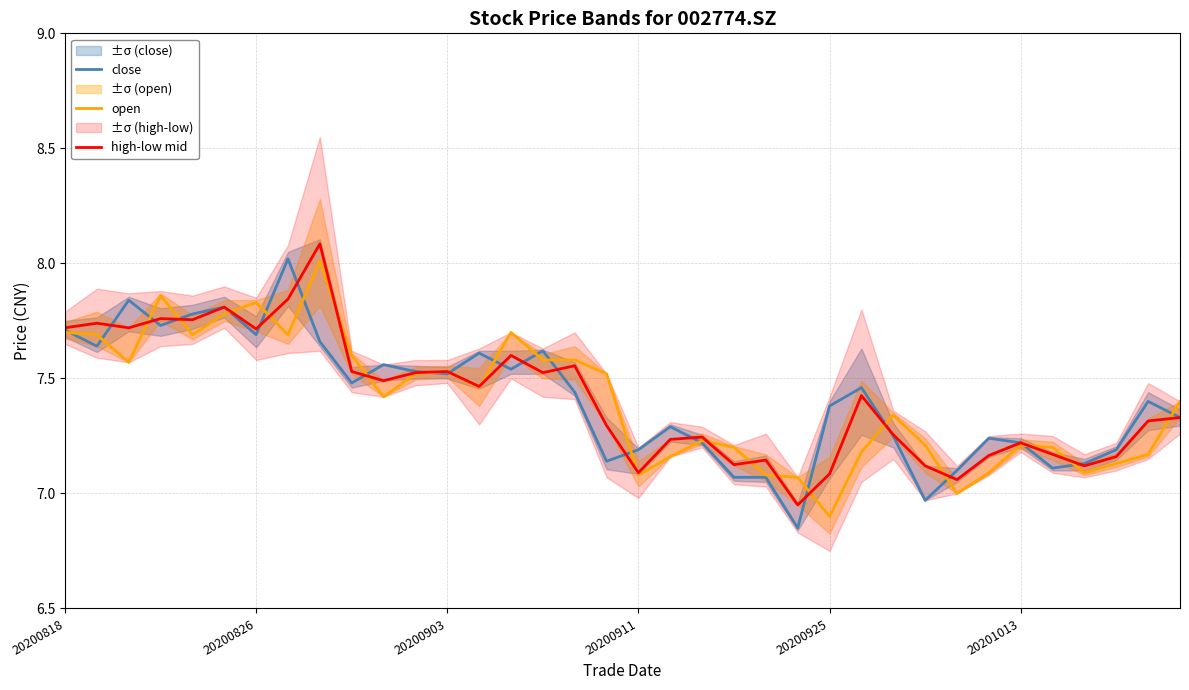

At which category is the sum across all series the highest?

8